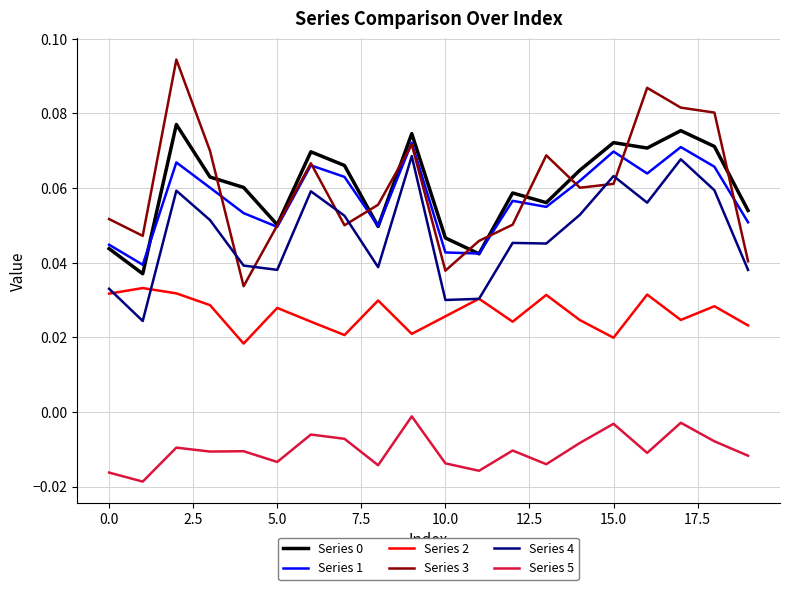

True or false: Series 4 and Series 5 cross at least once.

False